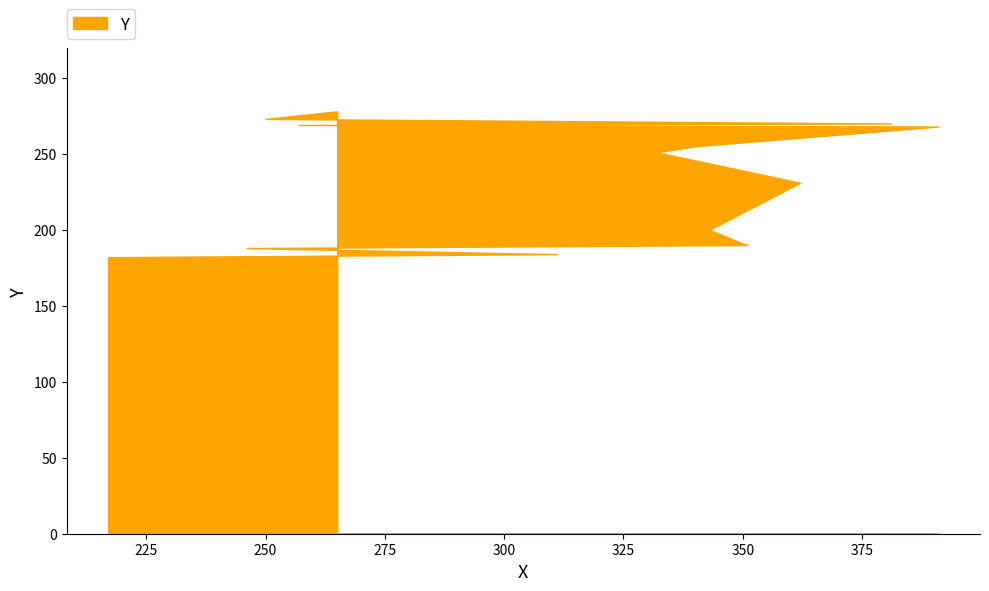

What is the difference between the maximum and second lowest values?

94